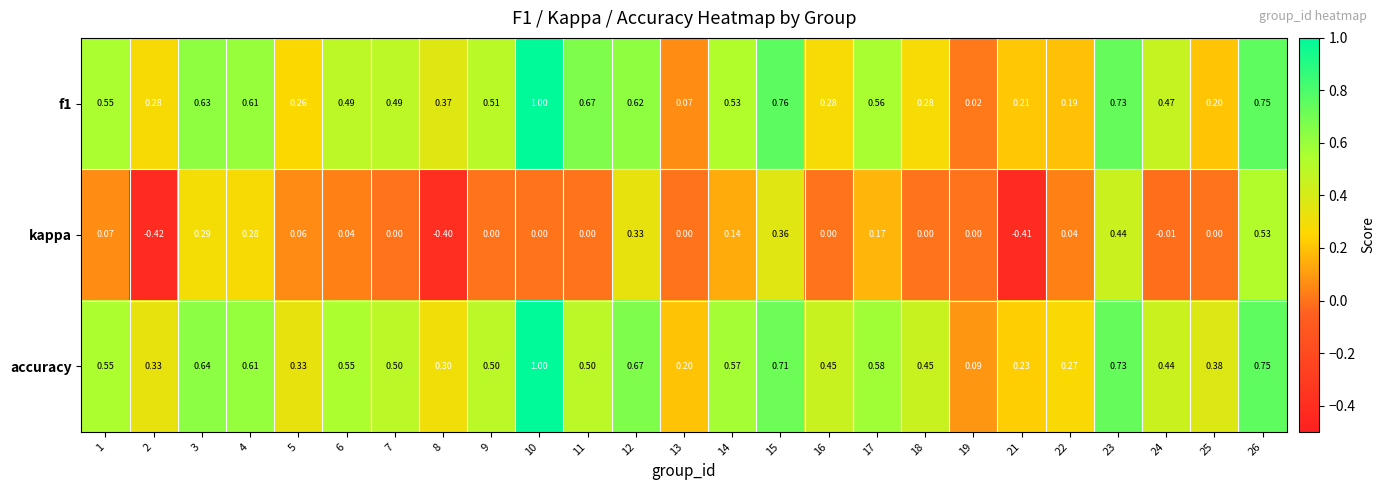

Is the value of kappa at 18 greater than the value of accuracy at 16?

No